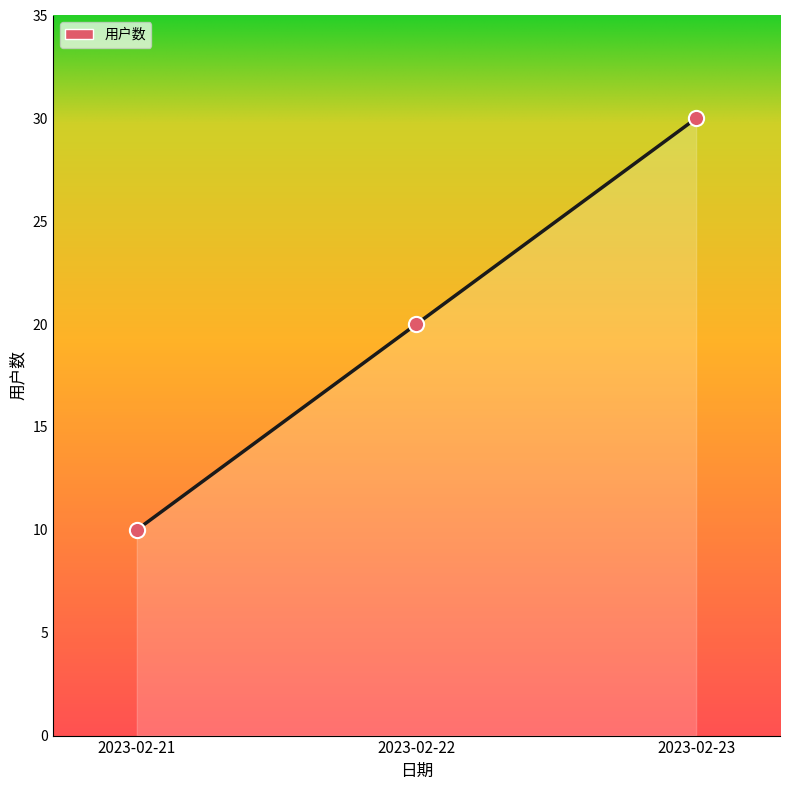

What is the change in value from 2023-02-22 to 2023-02-23?

+10